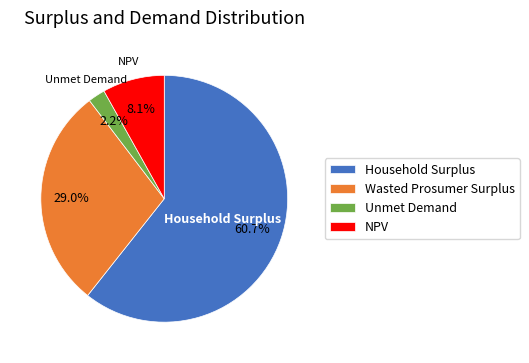

To the nearest percent, what percentage of the pie is Wasted Prosumer Surplus?

29%